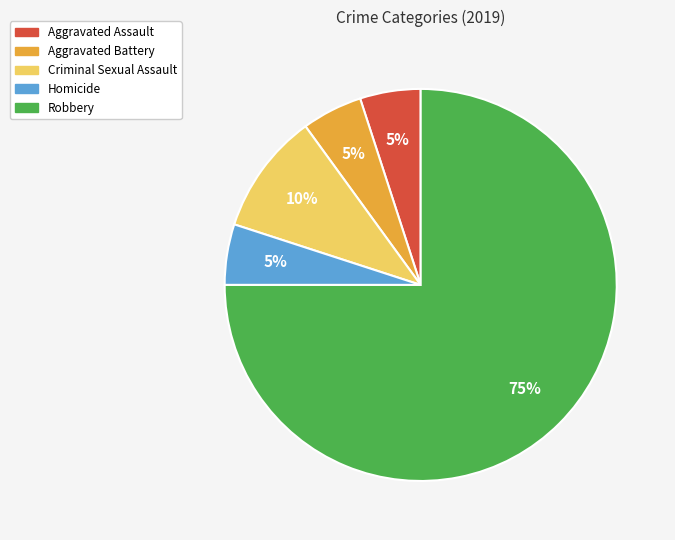

Which category has the biggest portion of the pie?

Robbery